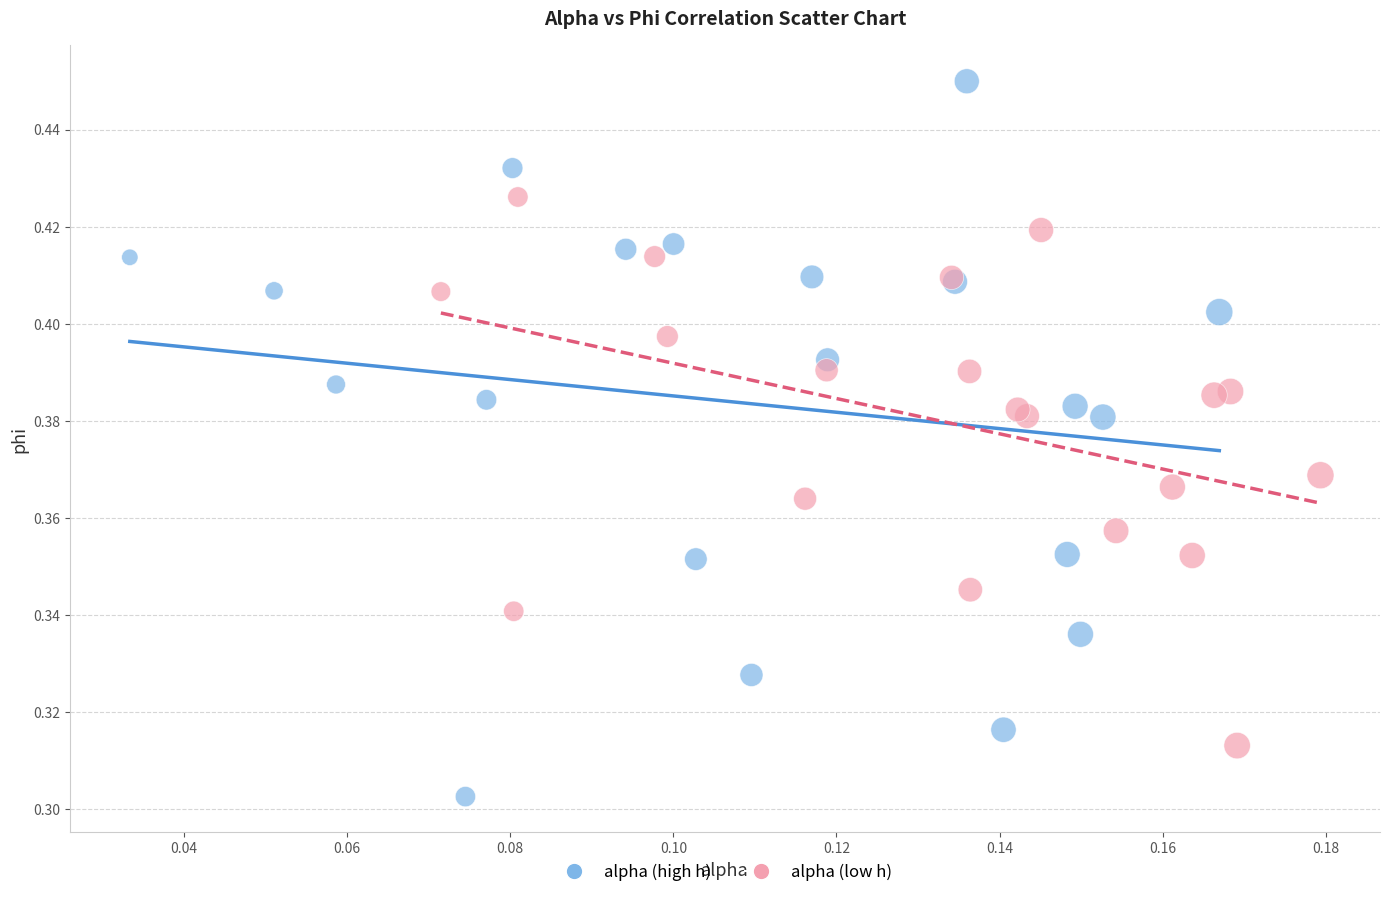

Which series has the widest spread of Y values?

alpha (high h)